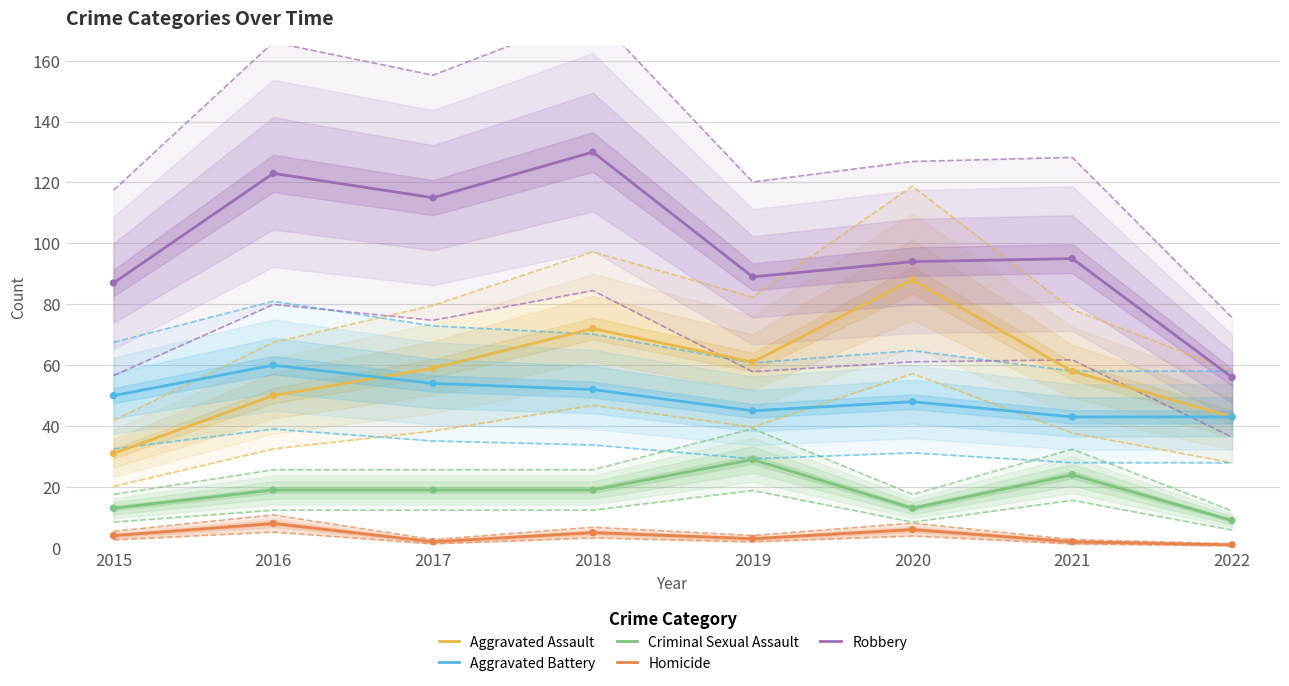

At which category is the sum across all series the highest?

2018